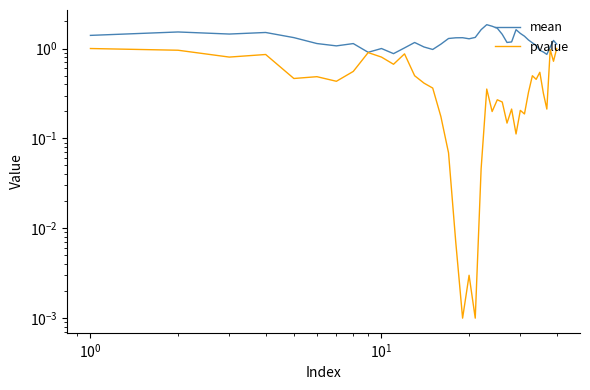

Does the chart display data point markers on the line(s)?

No